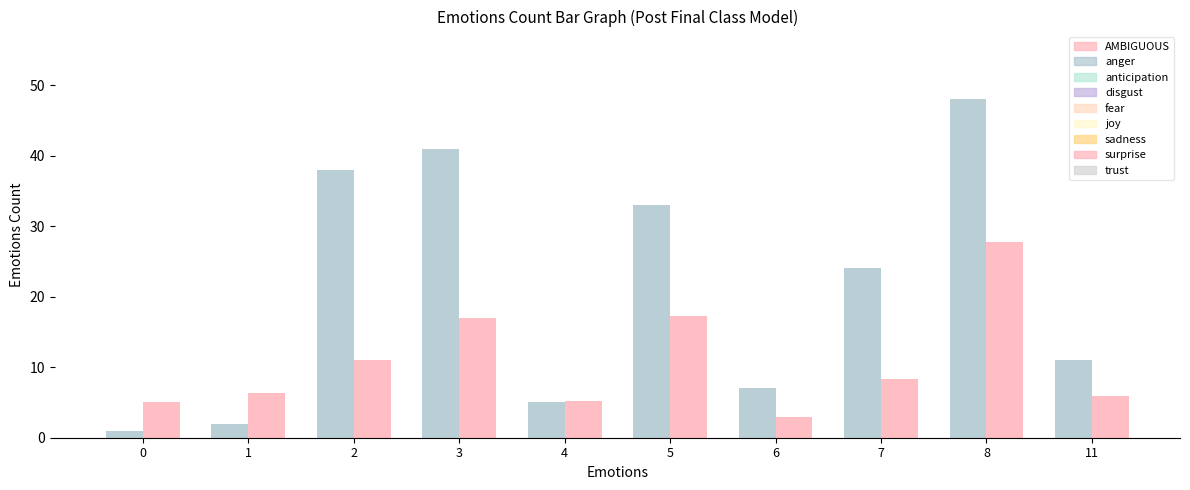

At which category does the chart reach its peak across all series?

8